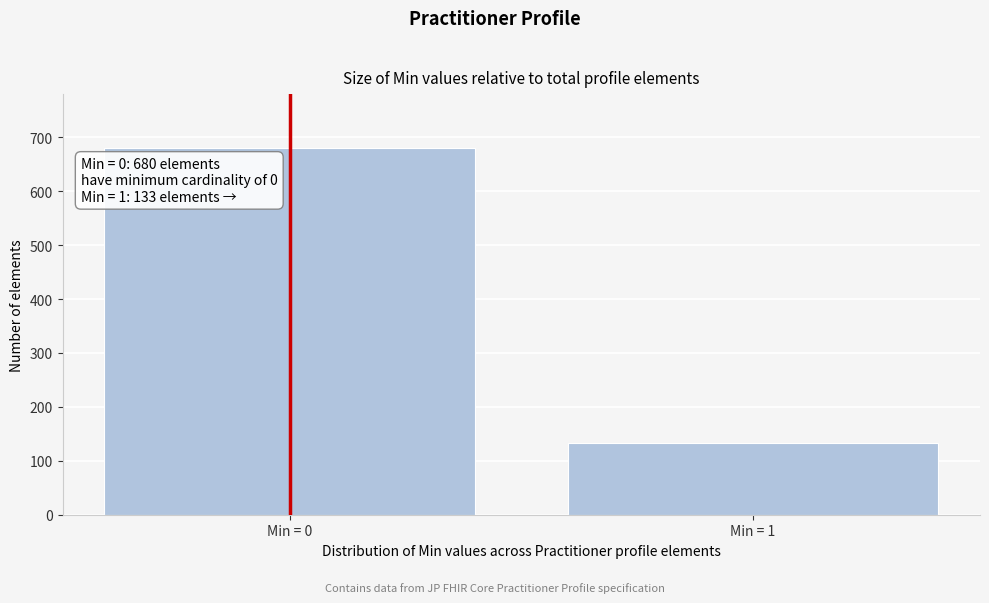

Reading left to right, transcribe all the data shown in this chart.

Min = 0=680	Min = 1=133